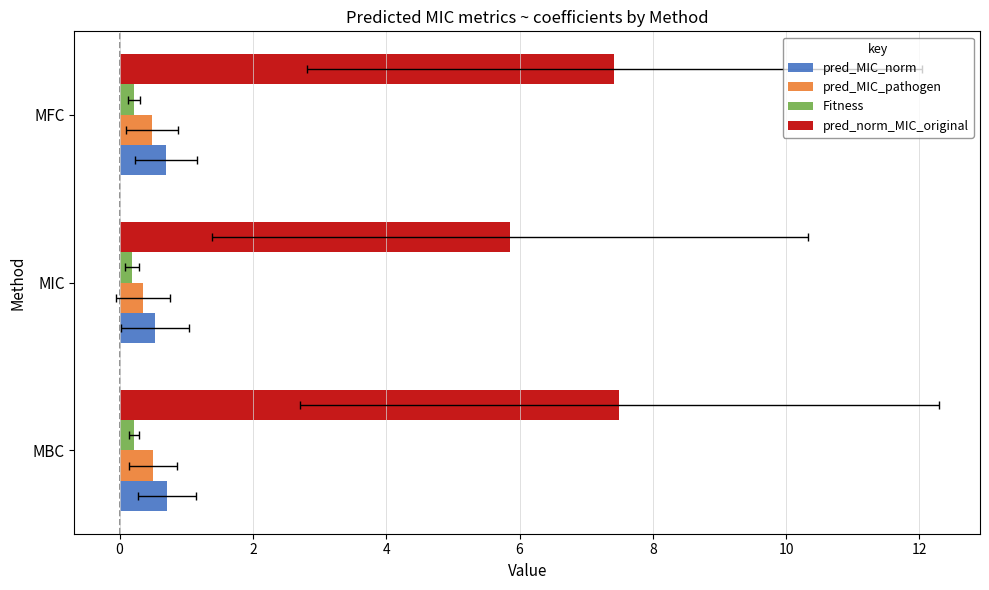

Which series has the largest total across all categories?

pred_norm_MIC_original